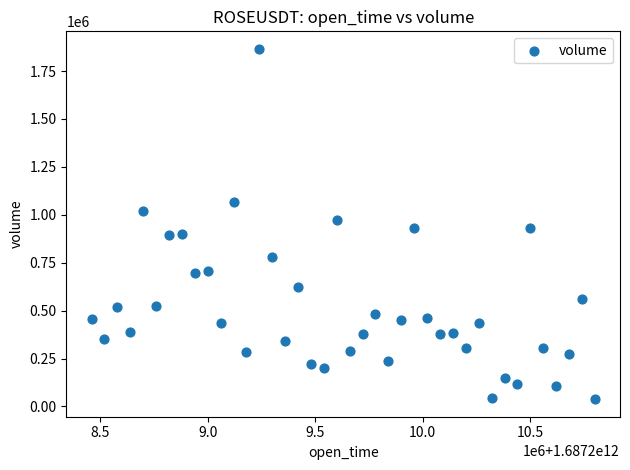

What is the range of Y values (max minus min)?

1828117